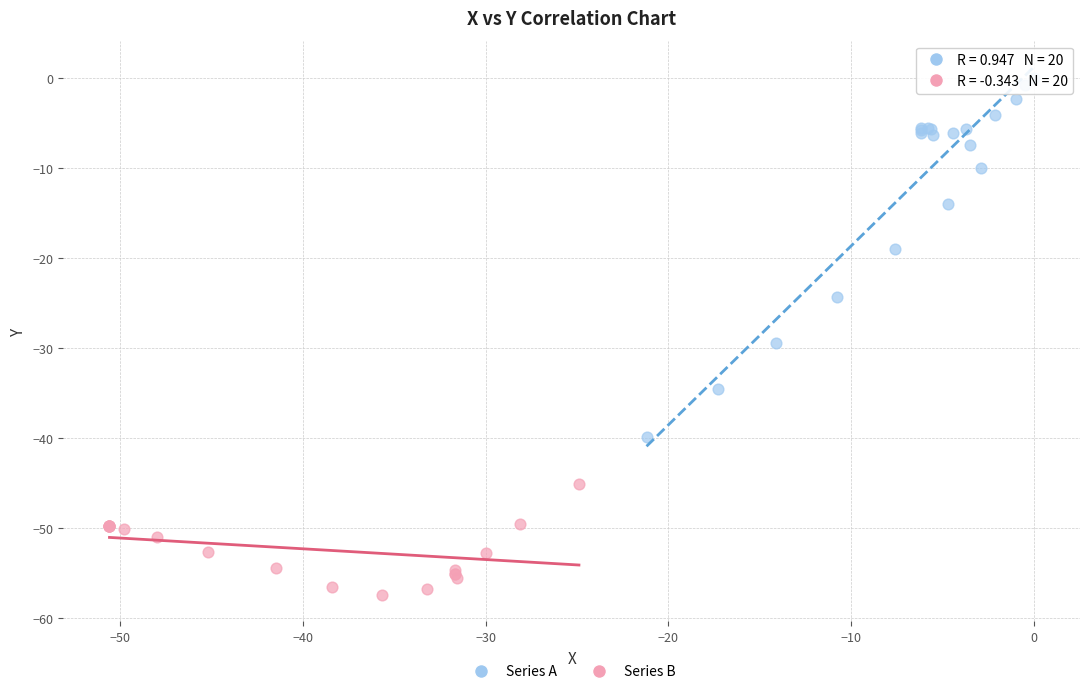

Which series has the largest Y range (max minus min)?

Series A